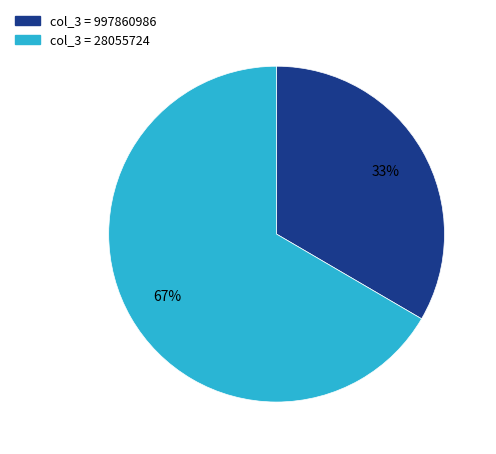

To the nearest percent, what is the average slice percentage?

50%